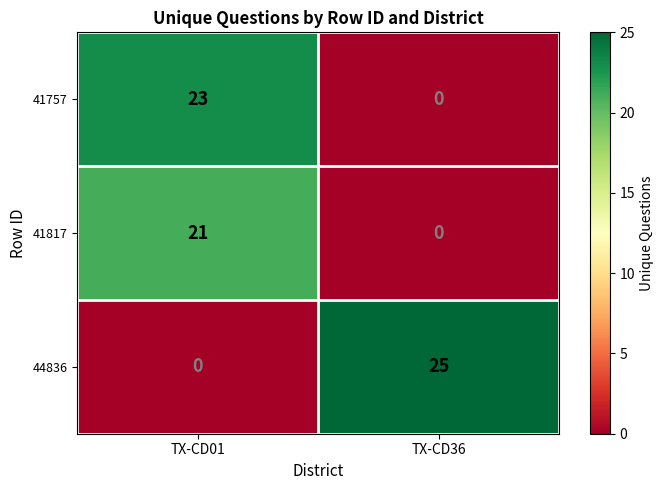

At which label is 41817 closest to 10?

TX-CD36